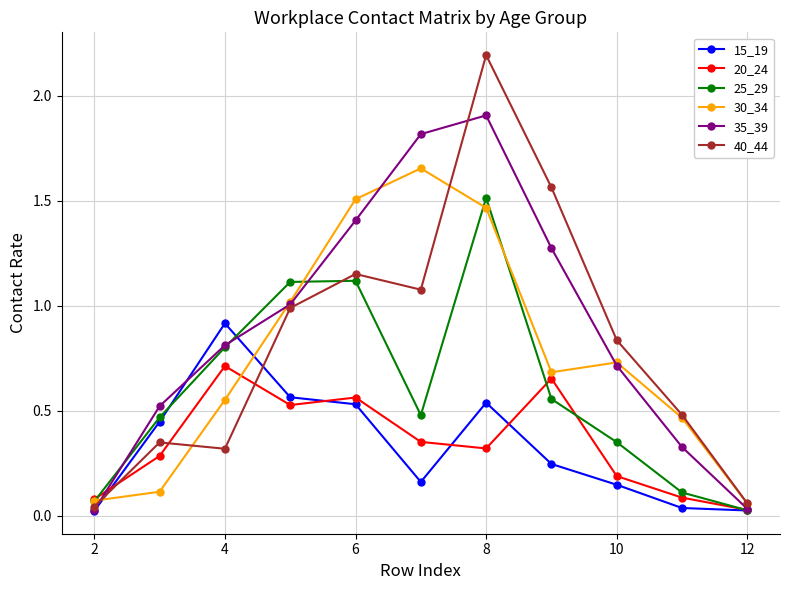

What is the greatest value displayed?

2.2